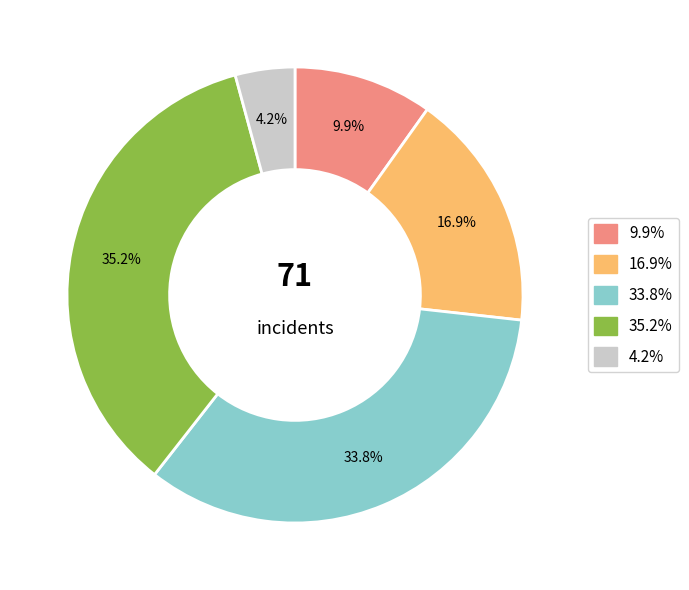

Is there a majority slice in this chart?

No